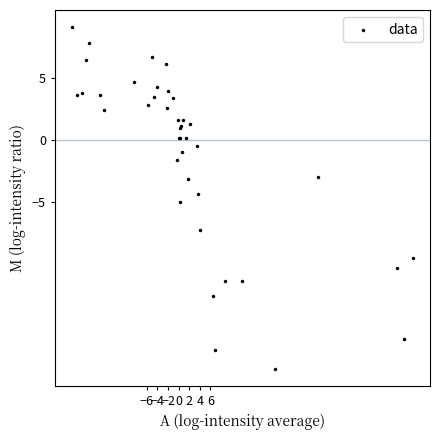

What Y value in the scatter plot is closest to -4?

-4.4